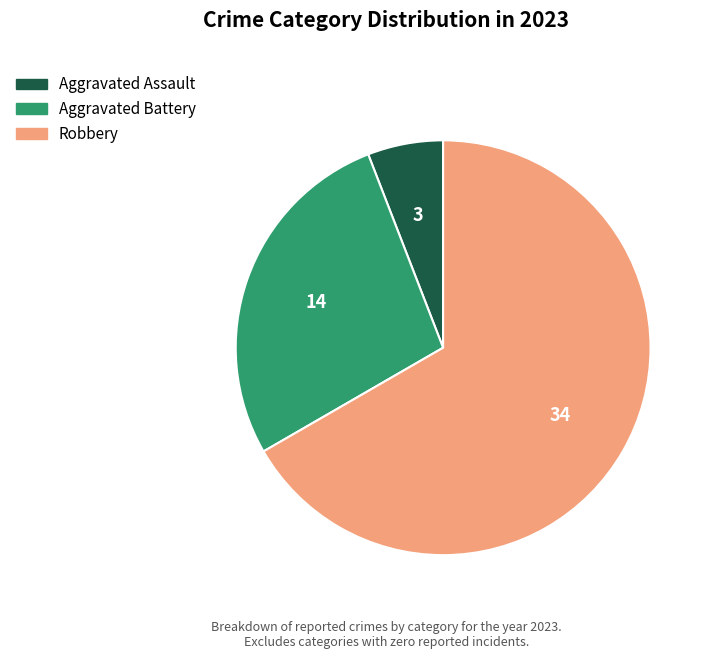

Does any single category account for the majority?

Yes